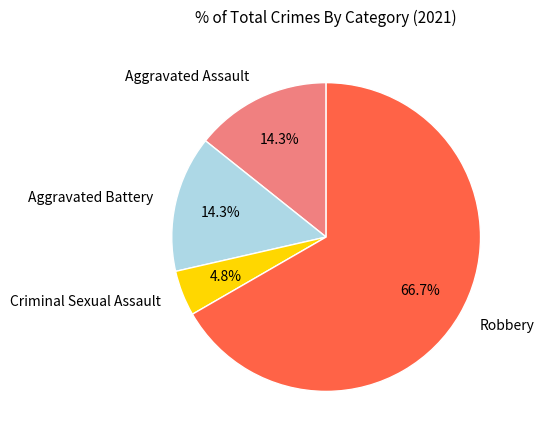

Is it true that Aggravated Battery is 14% of the pie?

True